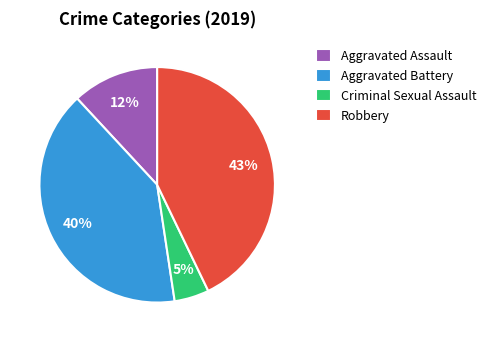

To the nearest percent, what is the difference between the largest and smallest slice percentages?

38%